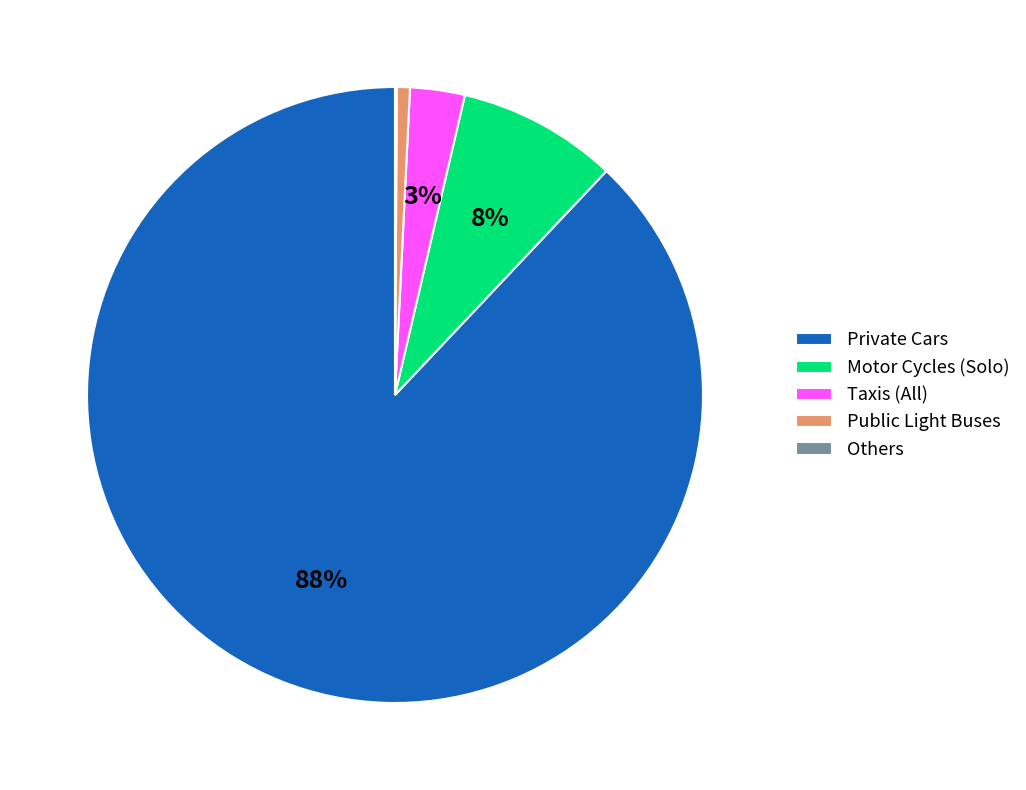

Combined, do Motor Cycles (Solo) and Taxis (All) account for over 50%?

No